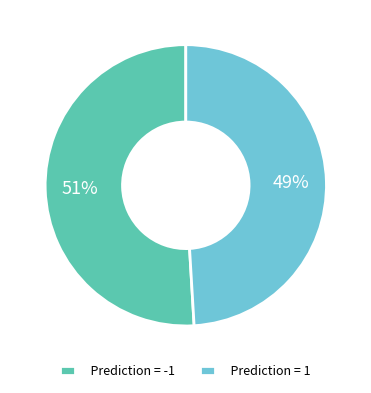

Is the sum of Prediction = 1 and Prediction = -1 greater than half?

Yes